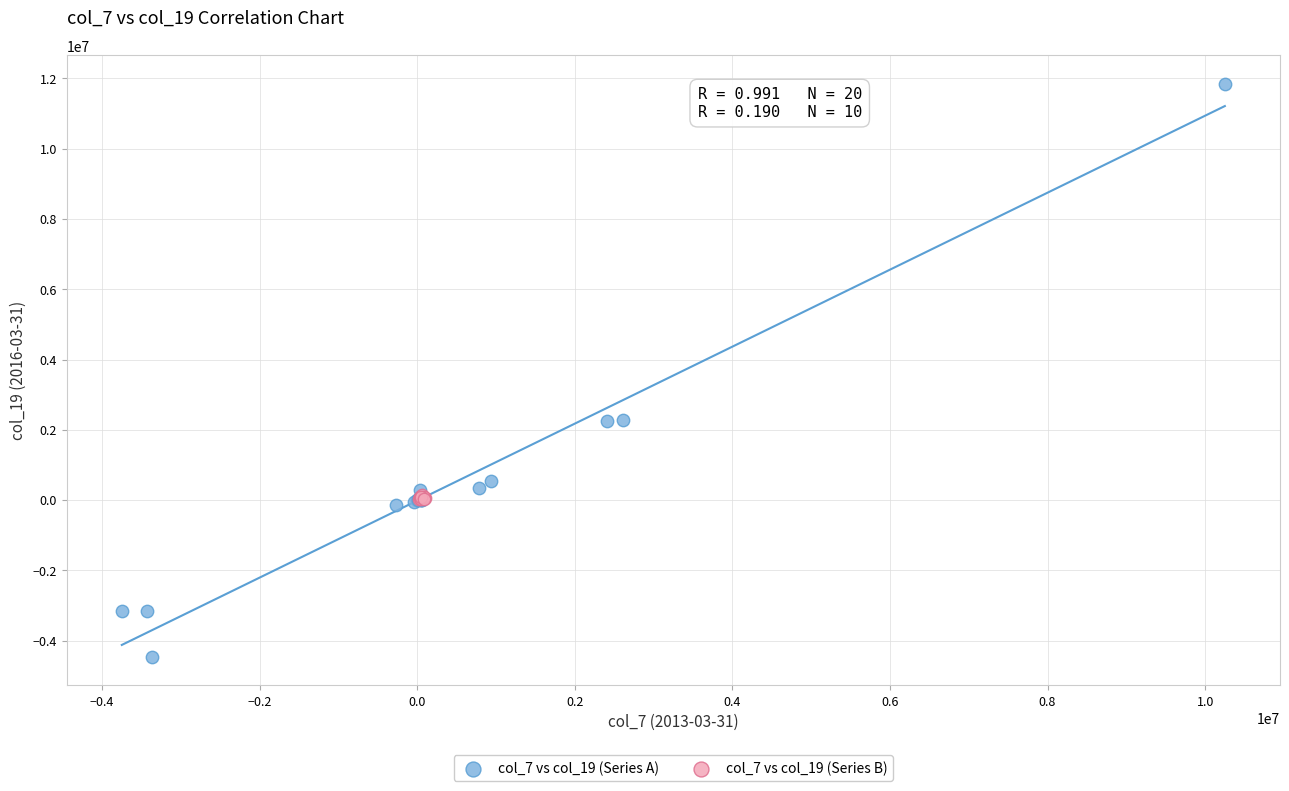

Which series contains the lowest Y value?

col_7 vs col_19 (Series A)